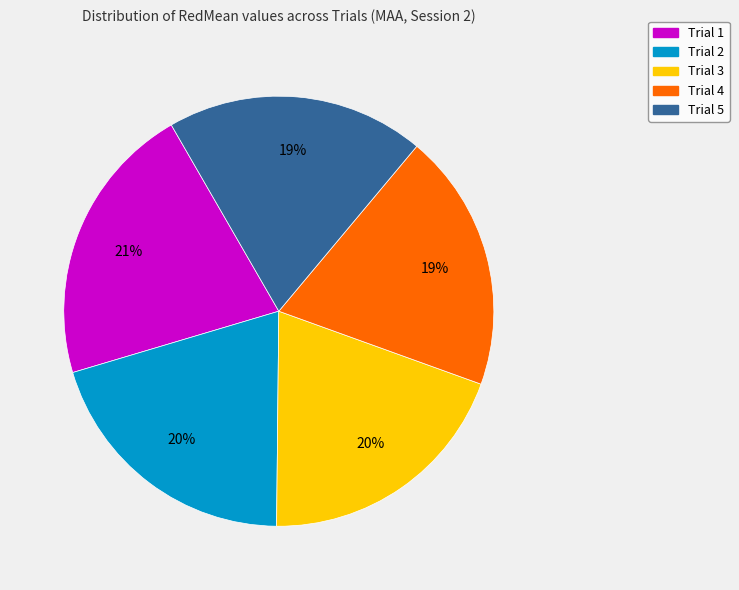

To the nearest percent, what is the average slice percentage?

20%